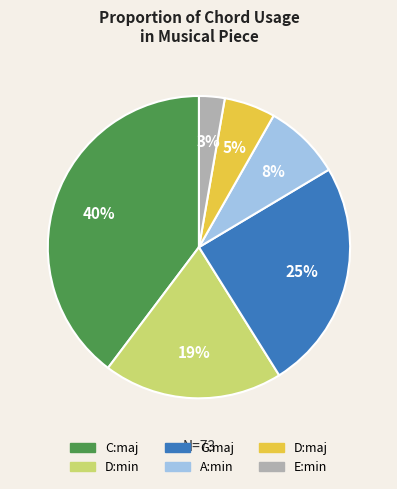

Is E:min the majority of the pie?

No